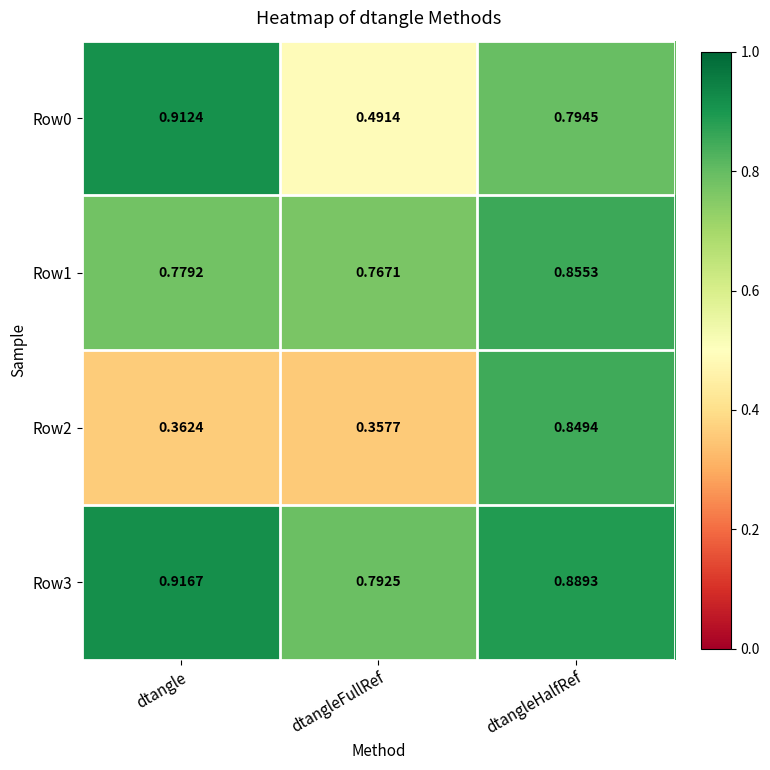

Which series has the largest total across all categories?

Row3